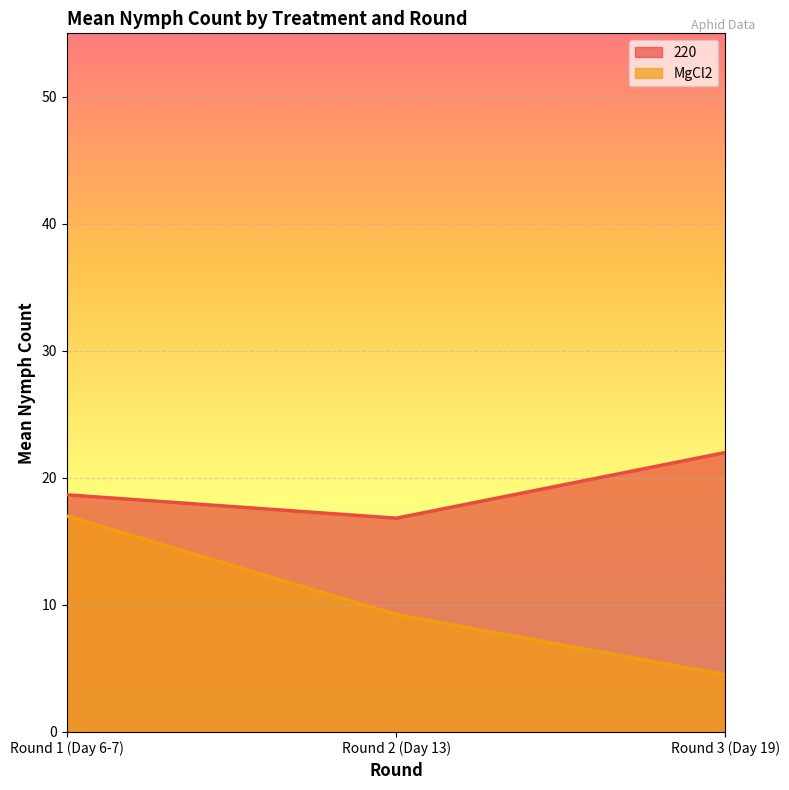

At which category is the sum across all series the highest?

Round 1 (Day 6-7)